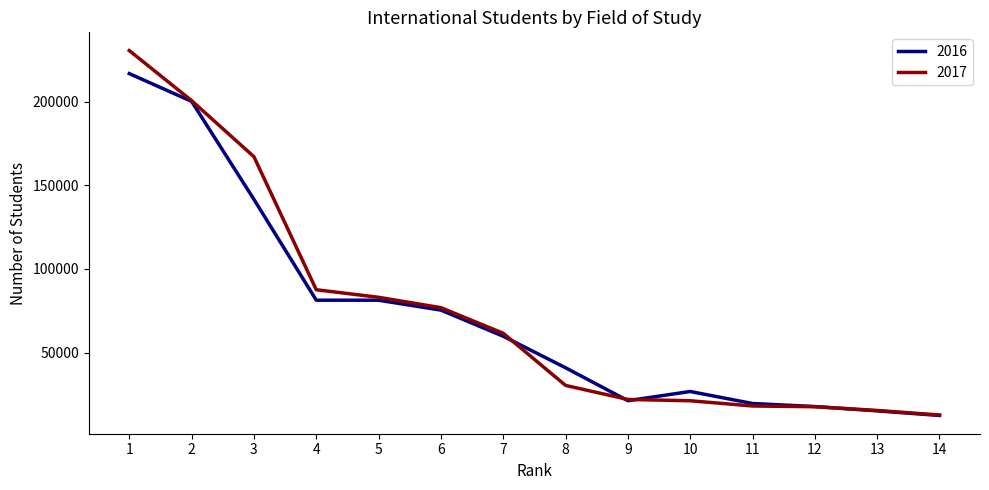

The 2016 series shows 59736 at 7. True or false?

True